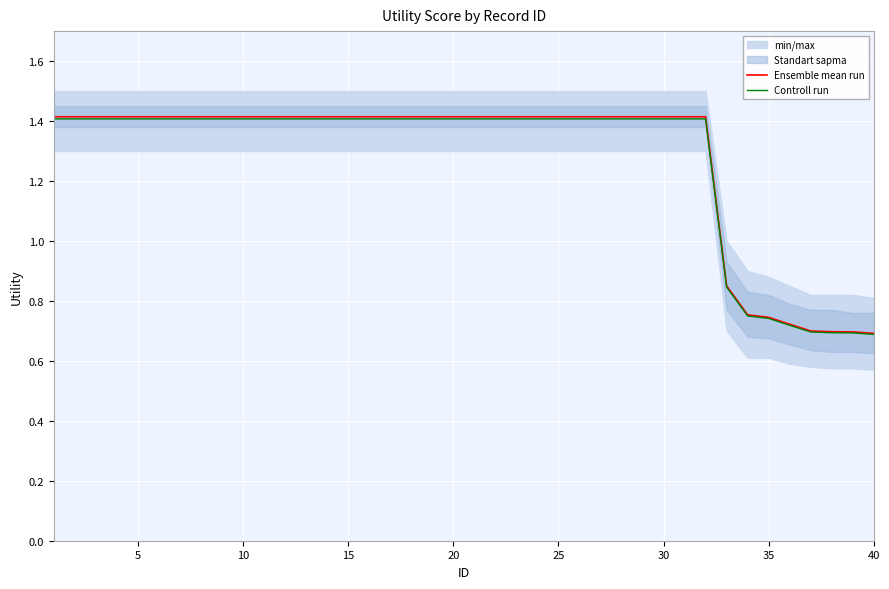

The Ensemble mean run series shows 0.7 at 40. True or false?

True